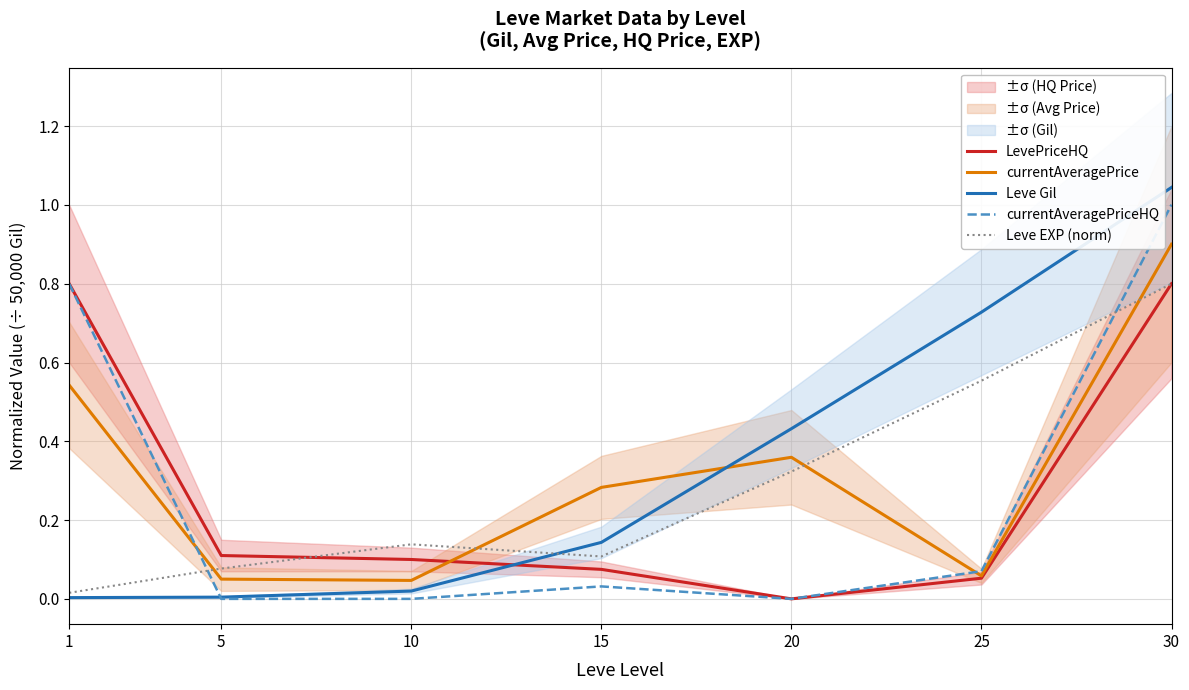

Which series has the largest total across all categories?

Leve Gil